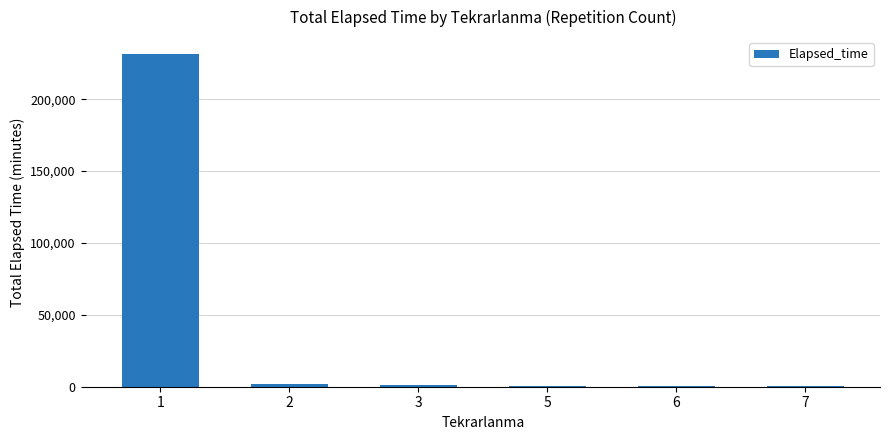

Read the value at 2, to the nearest 100.

2000